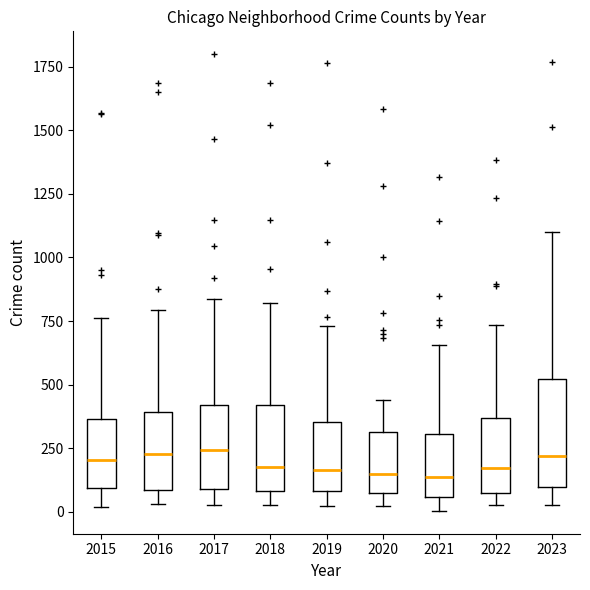

Comparing the boxes themselves (not the whiskers), which one is the tallest?

2023